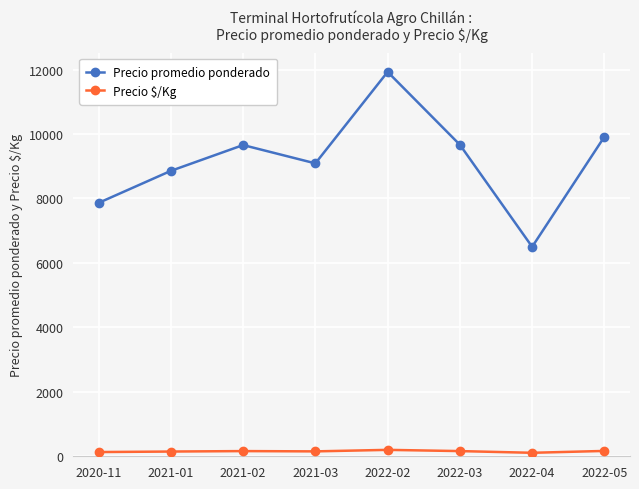

Is it true that Precio promedio ponderado equals 10859 at 2022-04?

False